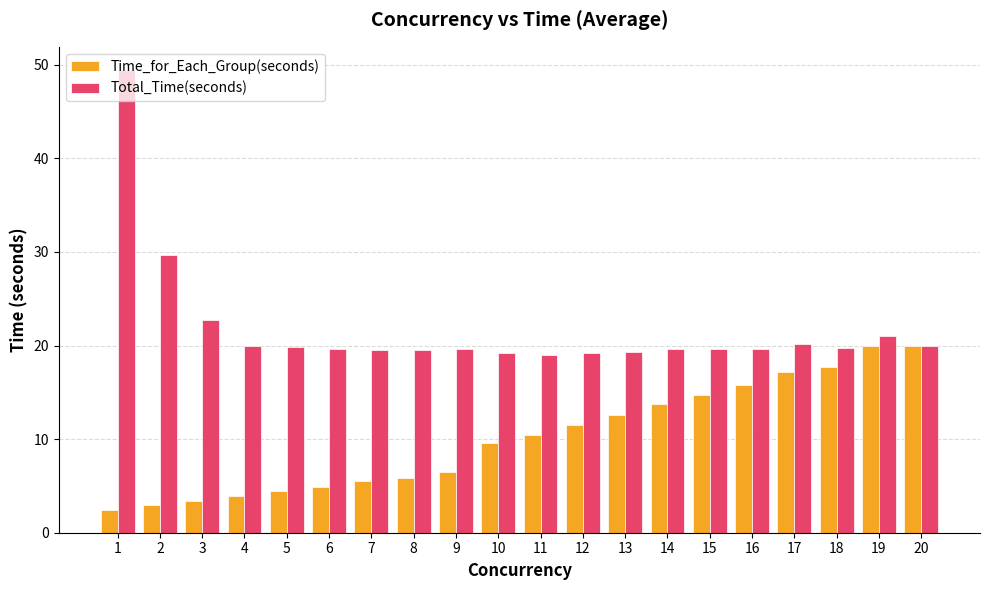

What is the minimum value shown in the chart?

2.5